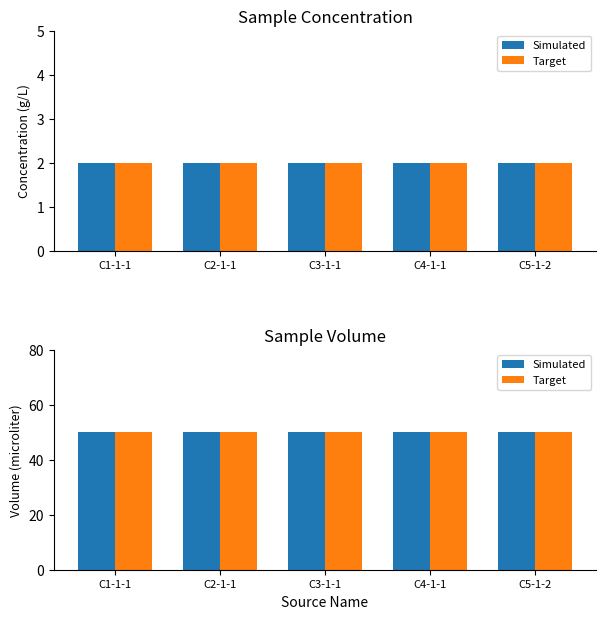

What is the smallest value displayed?

2